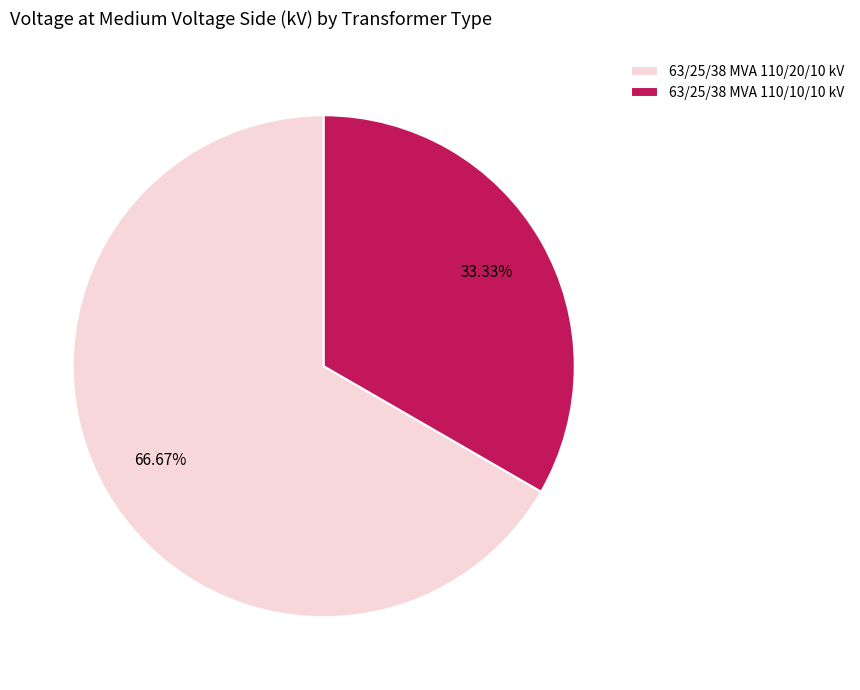

Combined, what portion of the pie is 63/25/38 MVA 110/20/10 kV and 63/25/38 MVA 110/10/10 kV?

100.0%